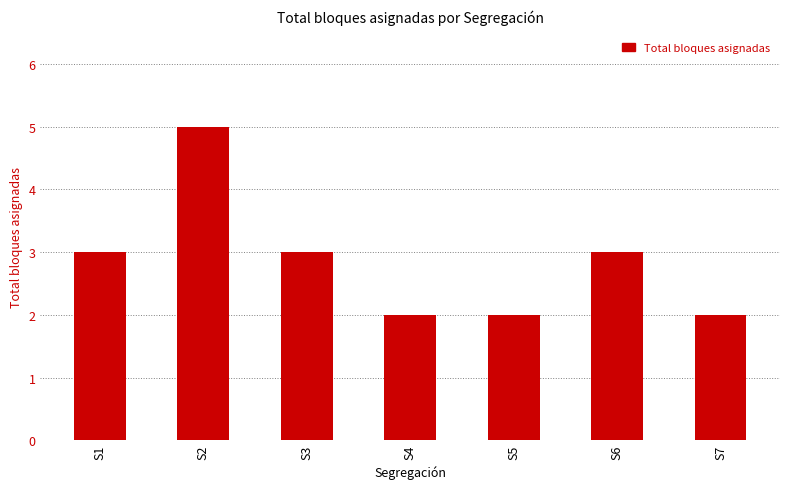

What is the value of the 6th bar from the left?

3